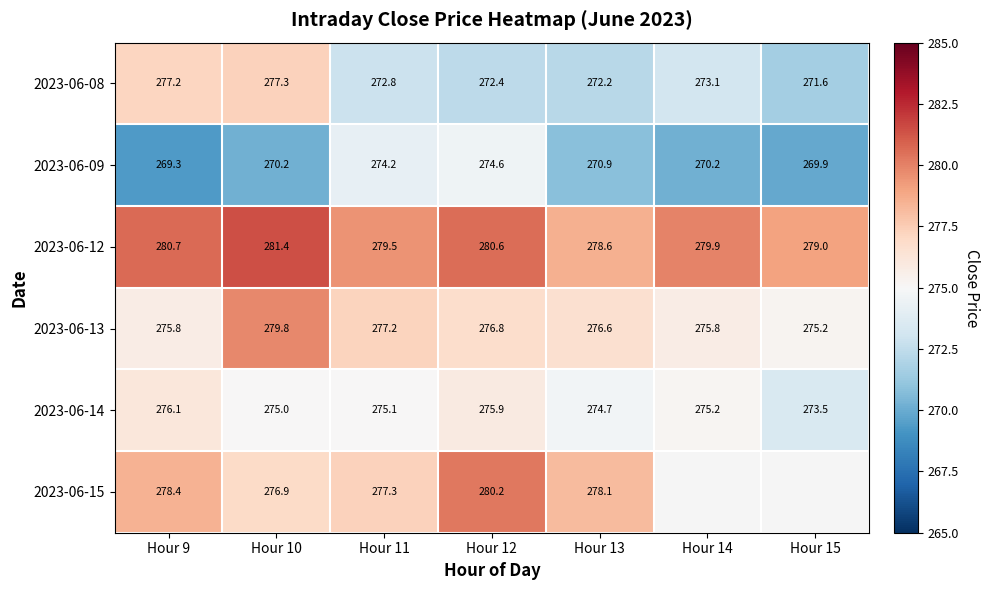

Is the value of 2023-06-12 at Hour 12 greater than the value of 2023-06-14 at Hour 12?

Yes